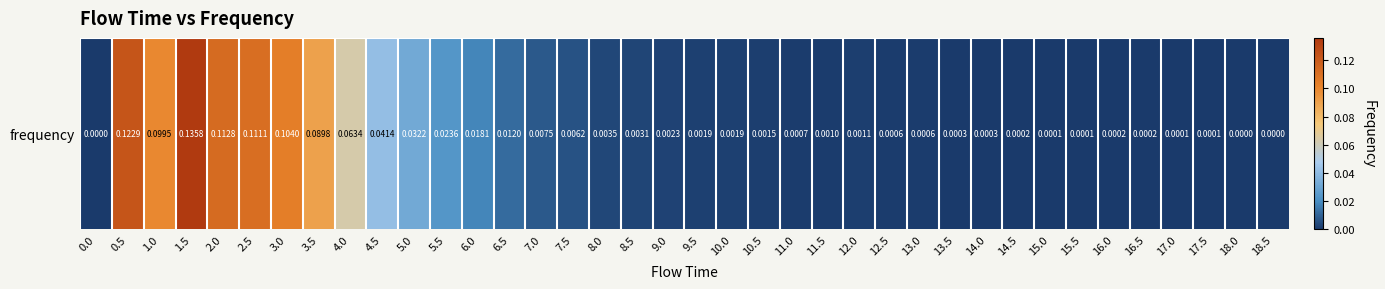

What is the sum of all values?

1.0